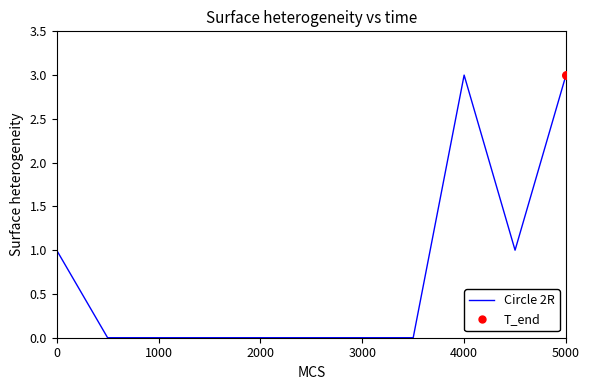

What is the greatest value displayed?

3